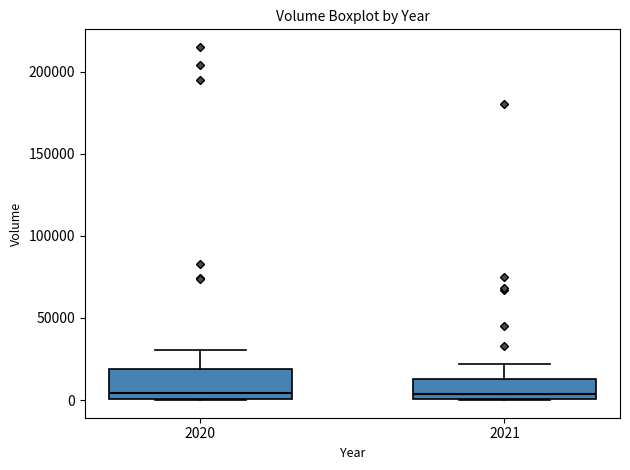

Comparing the boxes themselves (not the whiskers), which one is the tallest?

2020